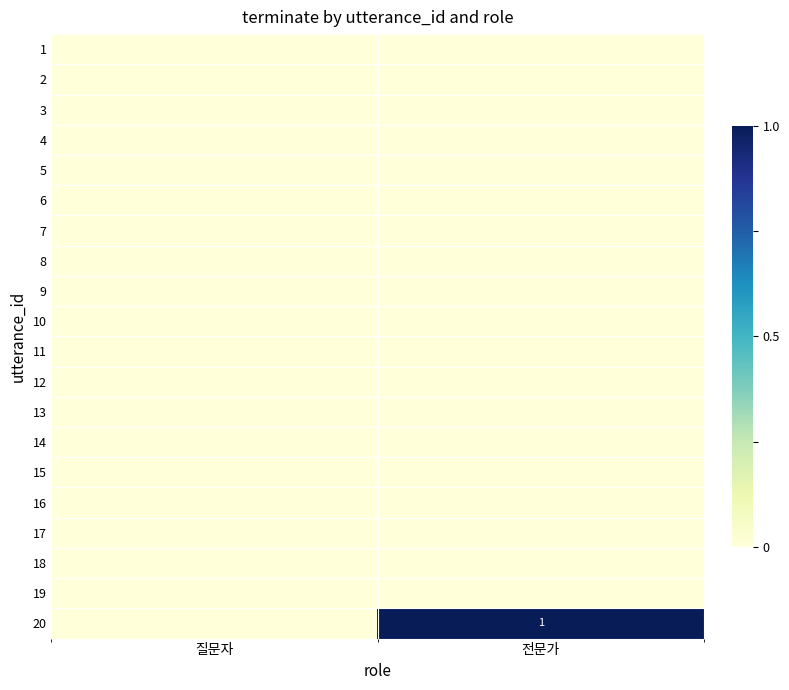

Which has a higher value, 전문가 or 질문자?

전문가